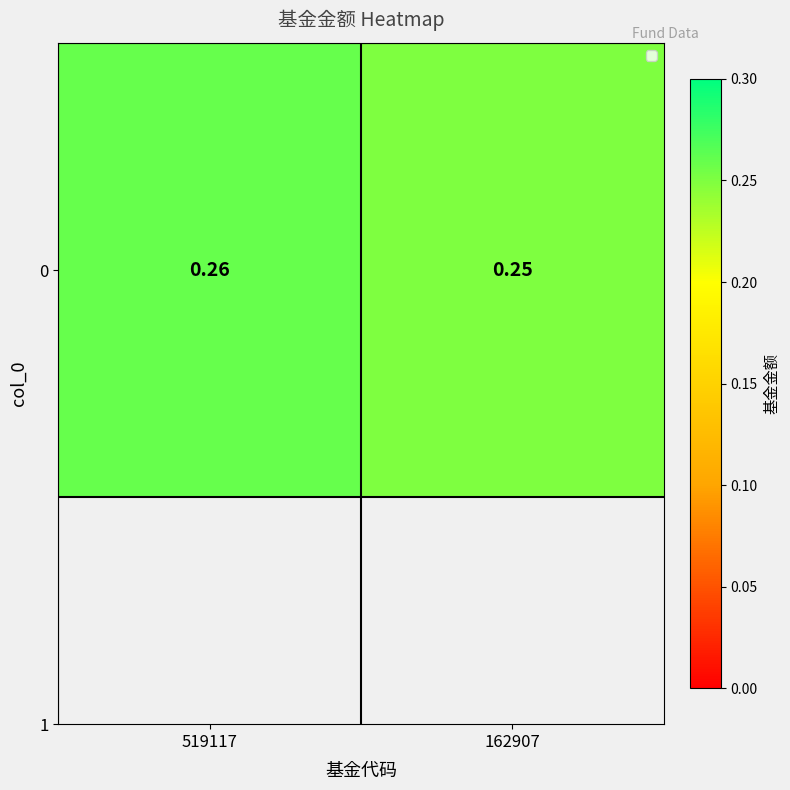

List the labels in order of value, largest first.

519117, 162907